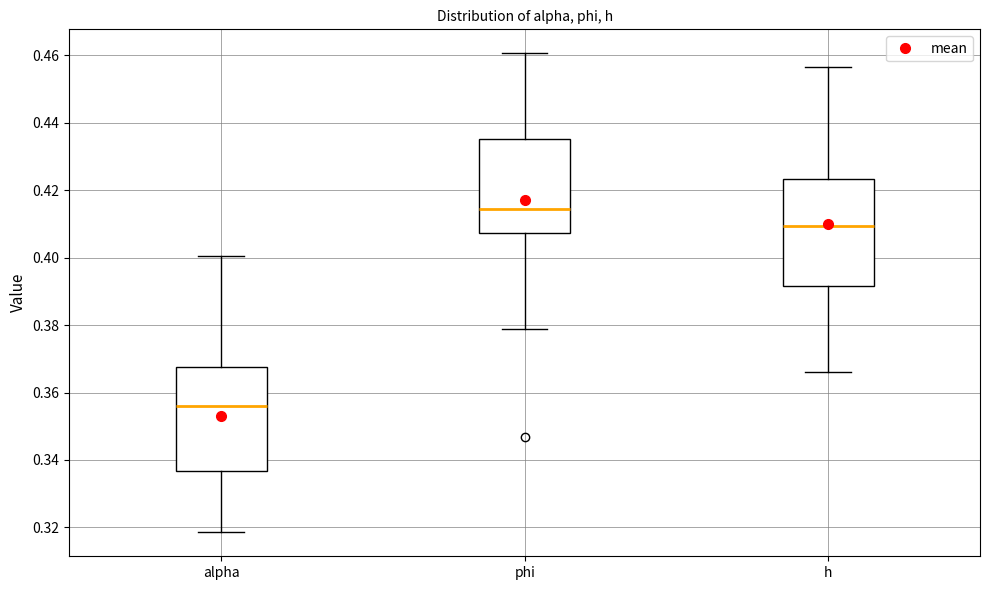

Which box's median line is the lowest?

alpha